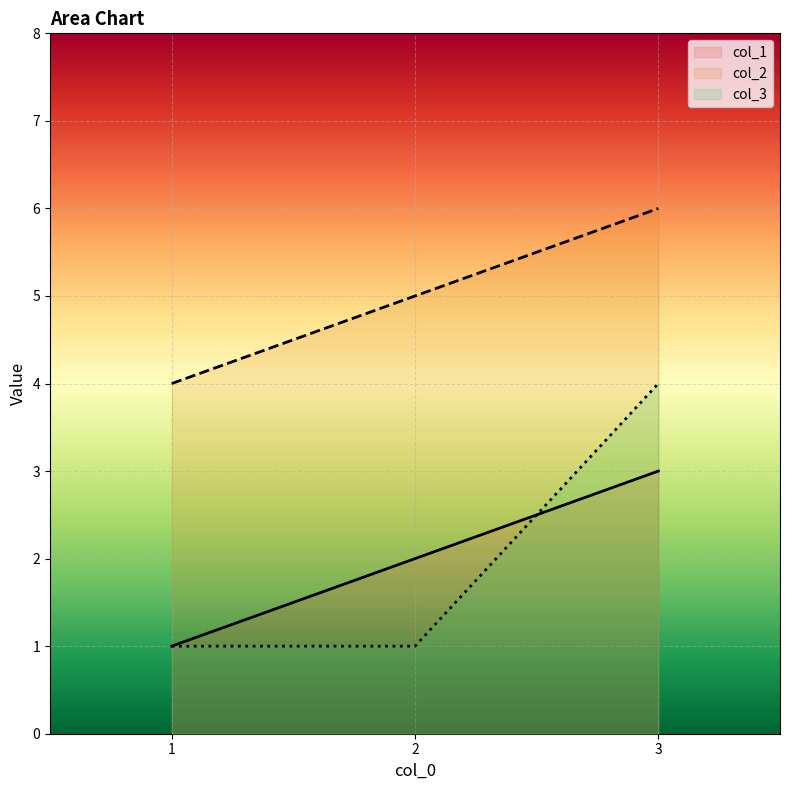

What is the total value across all series at 1?

6